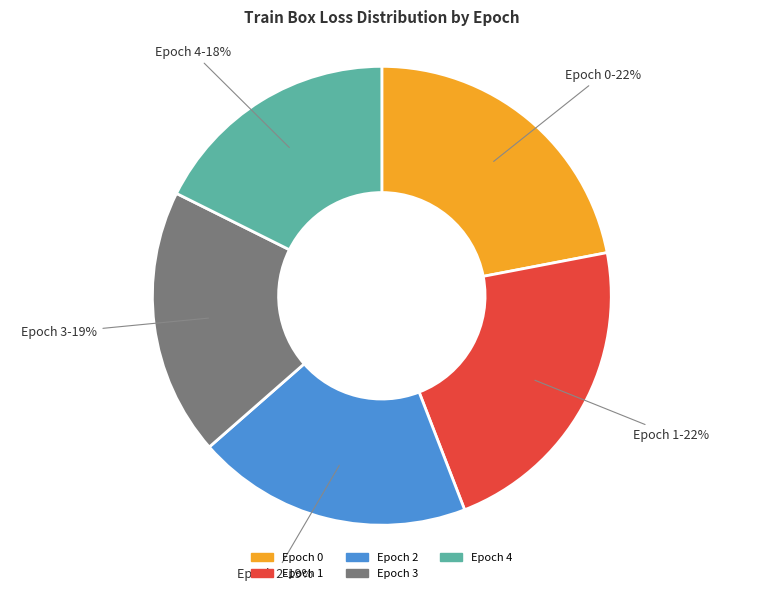

Is it true that Epoch 3 is 13% of the pie?

False